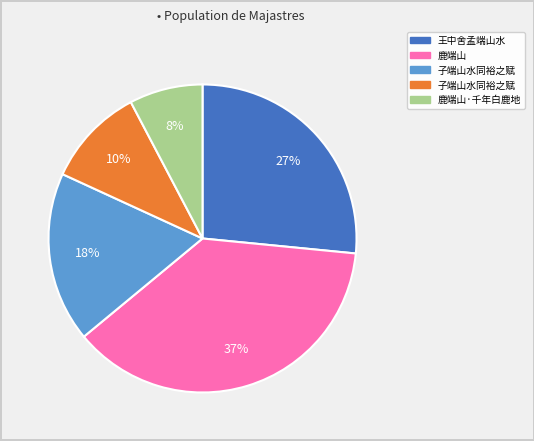

Is there a majority slice in this chart?

No